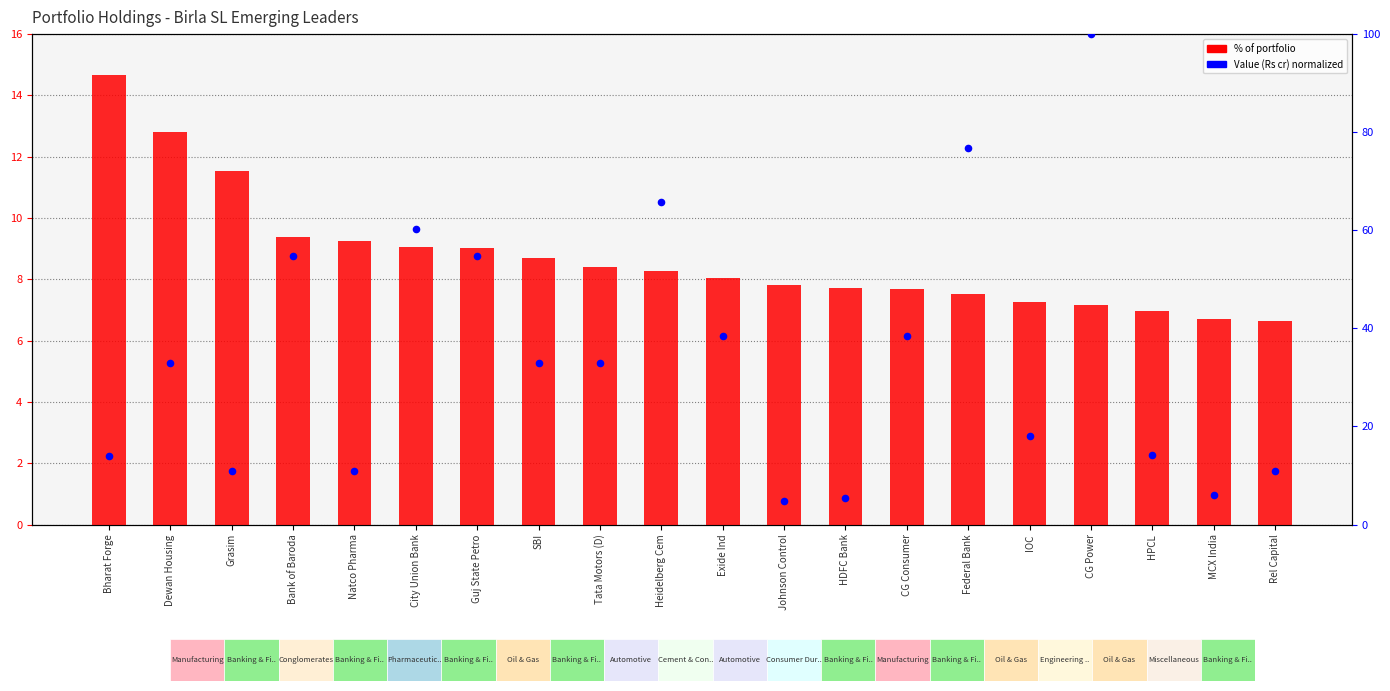

At how many categories does at least one series exceed 72?

2